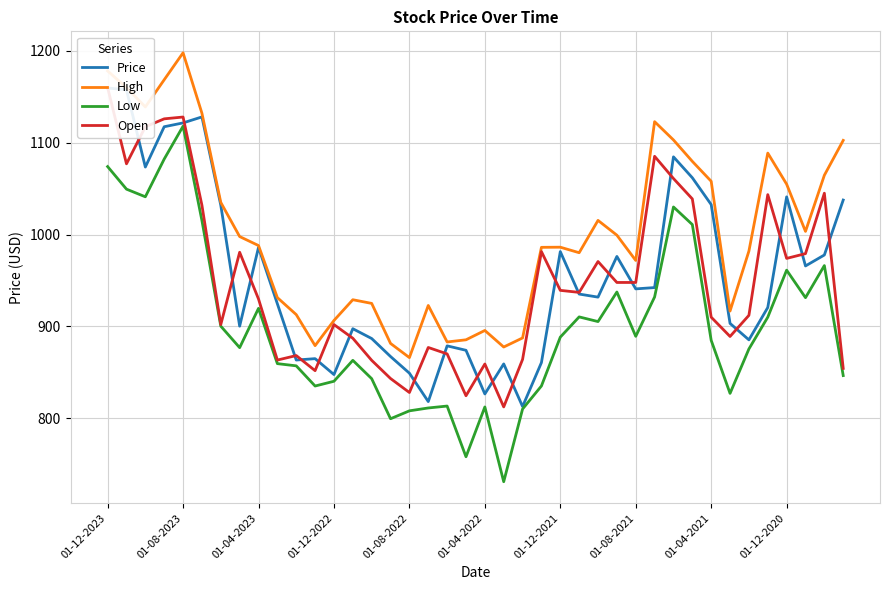

At how many categories does at least one series exceed 803?

40